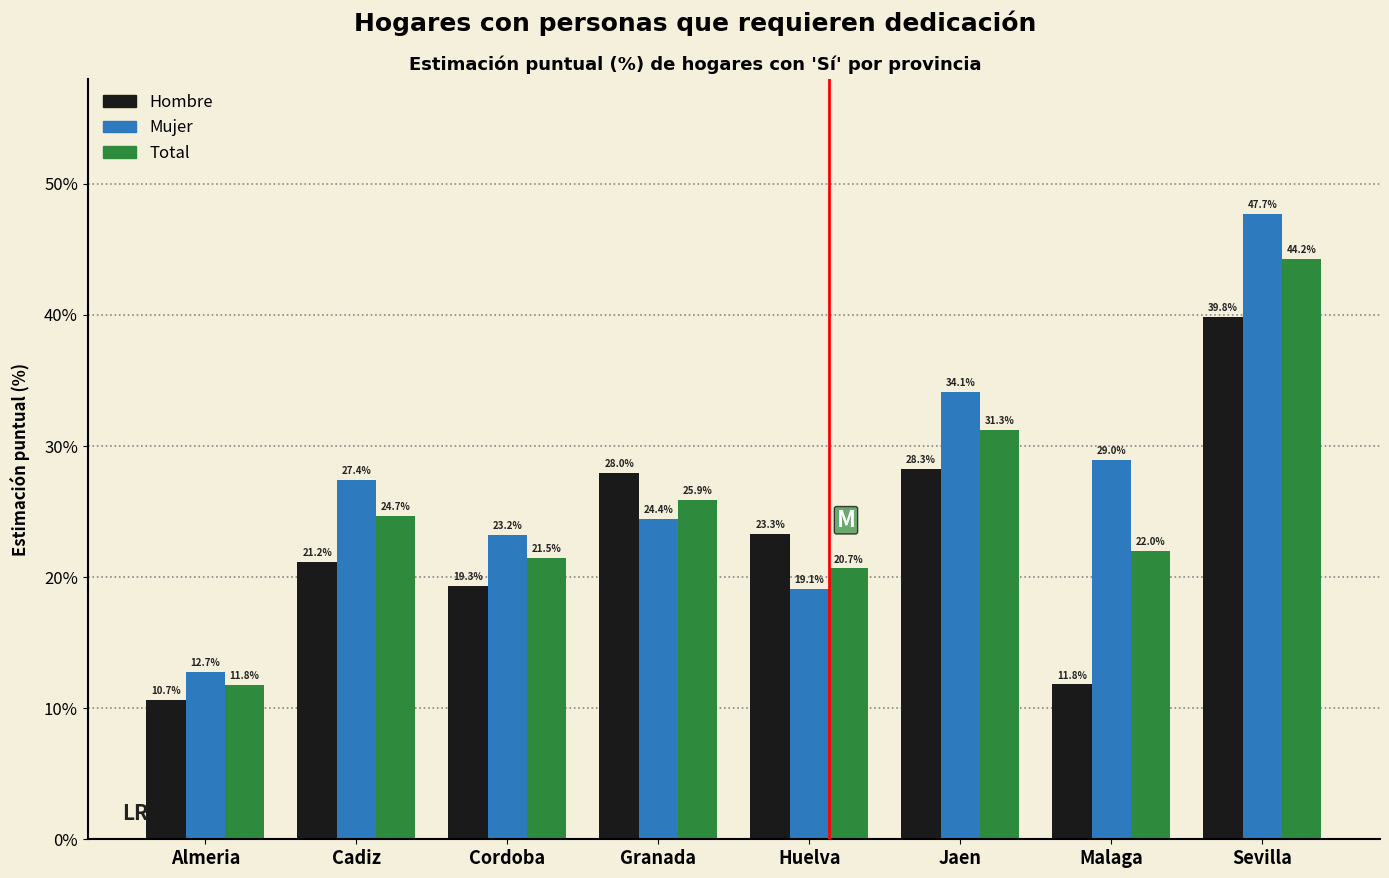

Which series has the largest total across all categories?

Mujer